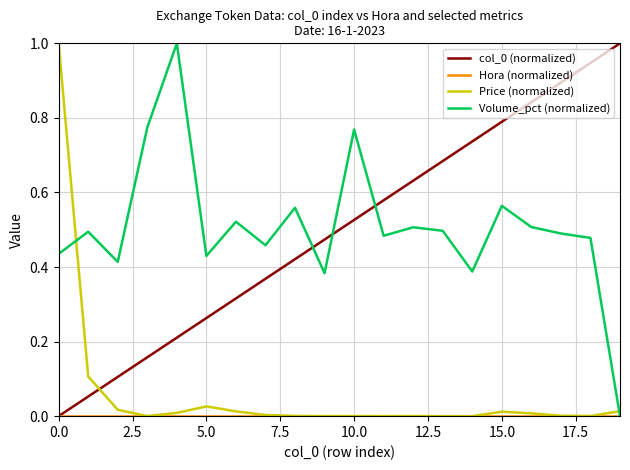

What is the highest value of the Volume_pct (normalized) series?

1.0